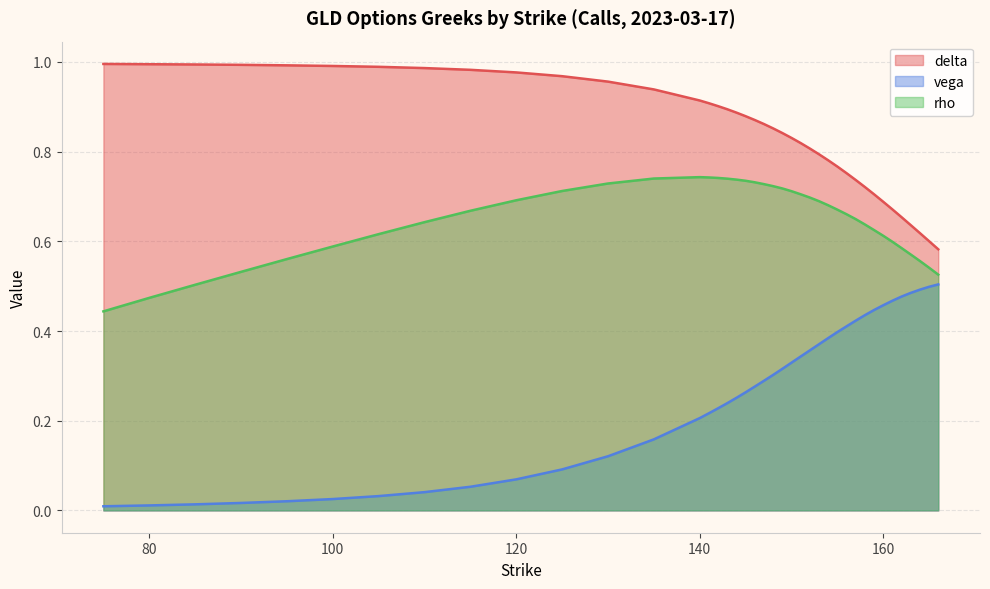

The value of delta at 130 is 1.0. True or false?

True